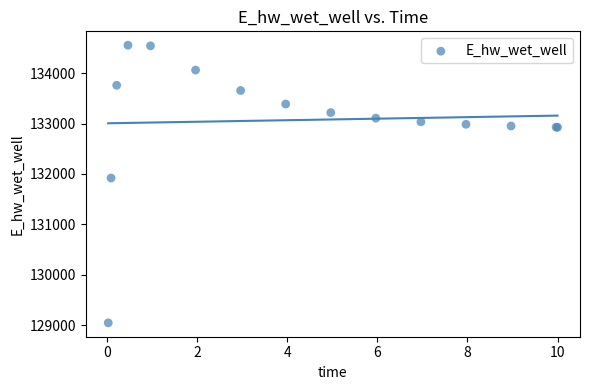

What Y value in the scatter plot is closest to 131799?

131919.2